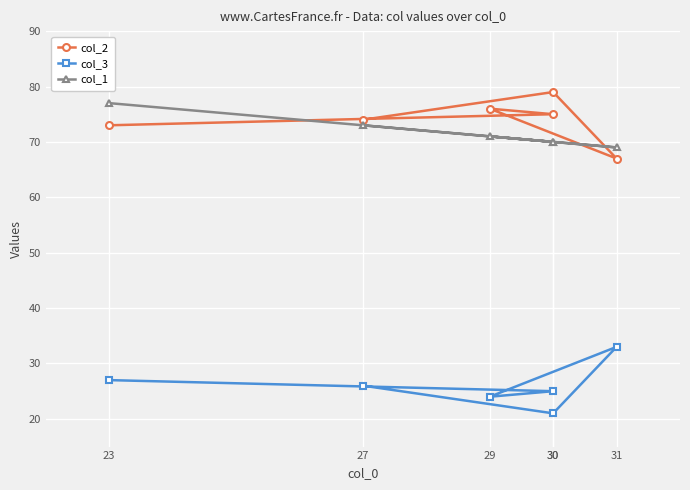

The value of col_2 at 23 is 73. True or false?

True